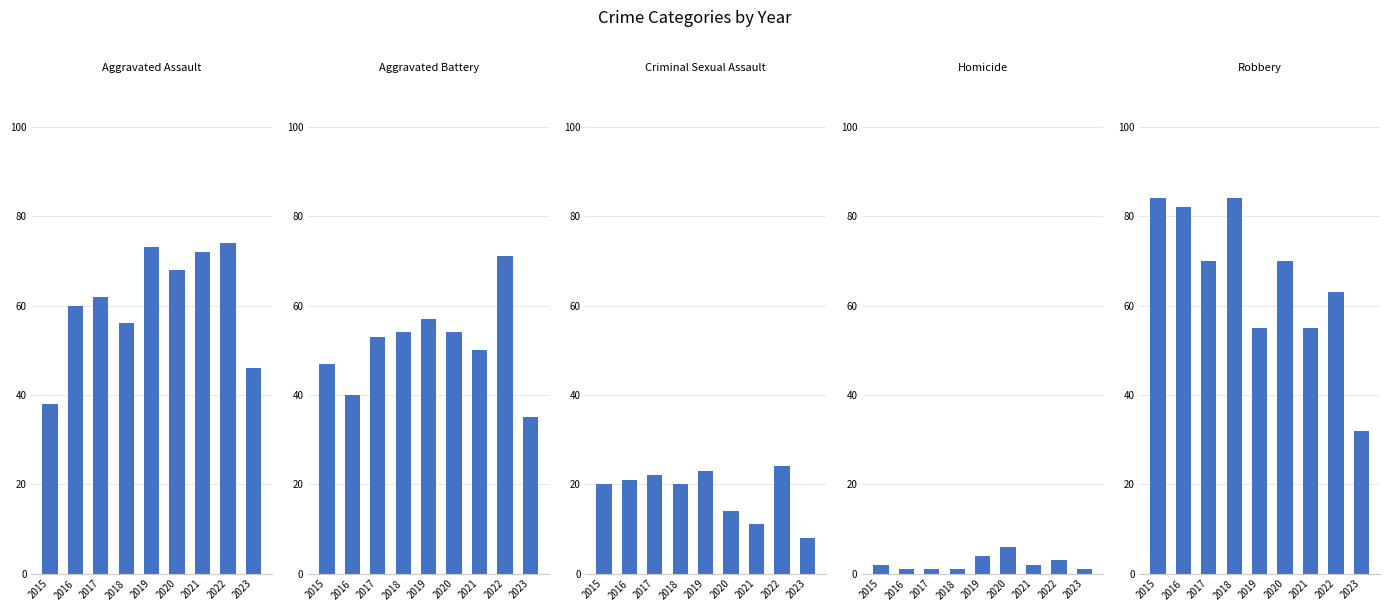

Is it true that Criminal Sexual Assault equals 11 at 2016?

False